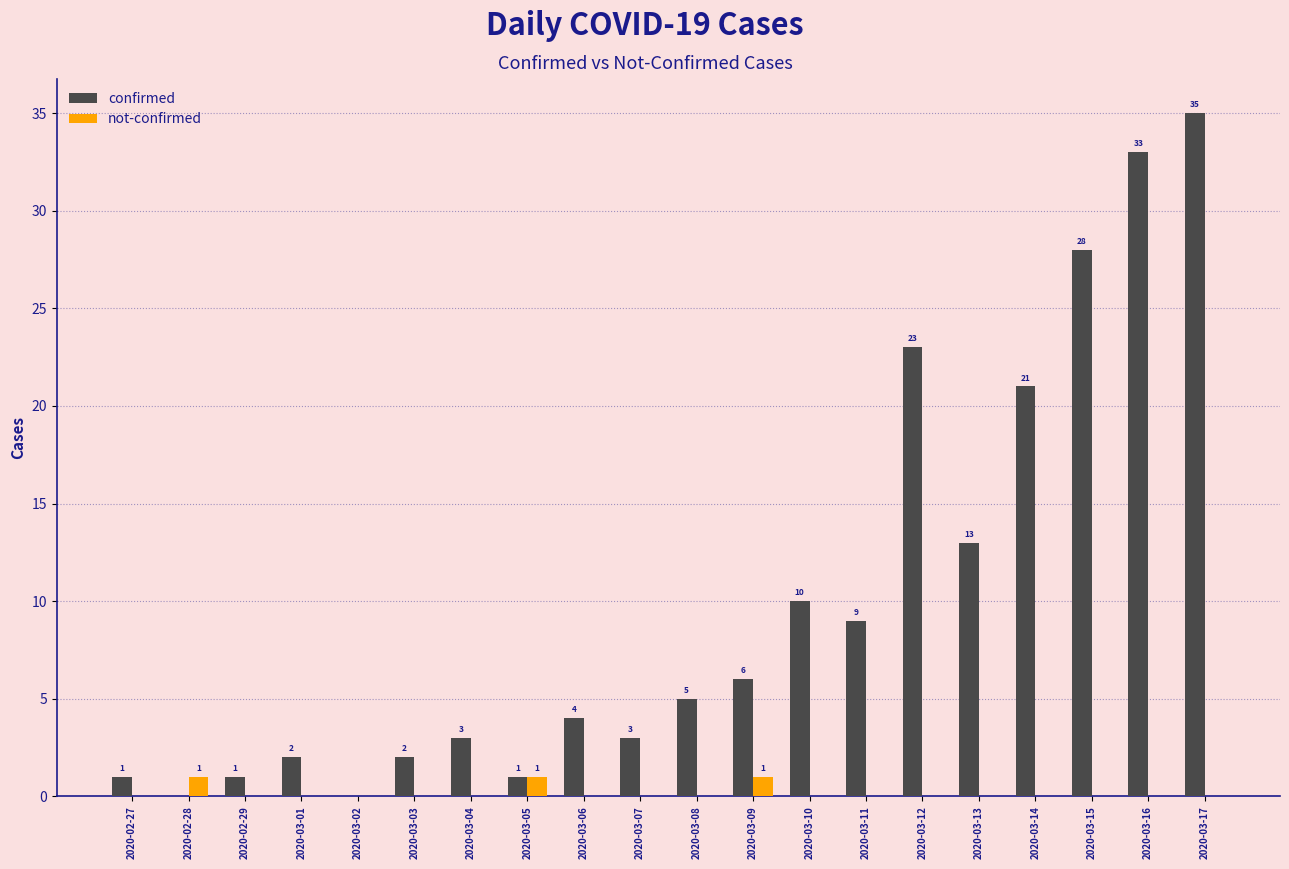

What is the spread (max minus min) of values at 2020-03-06?

4